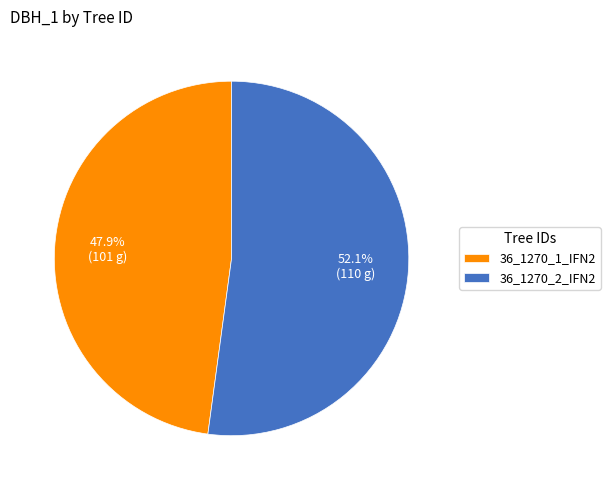

What percentage is the 36_1270_2_IFN2 slice, to the nearest percent?

52%